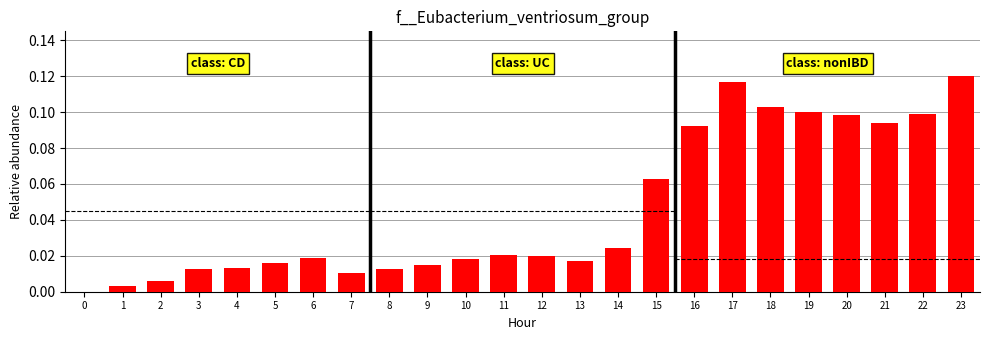

Reading right to left, transcribe all the data shown in this chart.

0.1	0.1	0.1	0.1	0.1	0.1	0.1	0.1	0.1	0.0	0.0	0.0	0.0	0.0	0.0	0.0	0.0	0.0	0.0	0.0	0.0	0.0	0.0	0.0